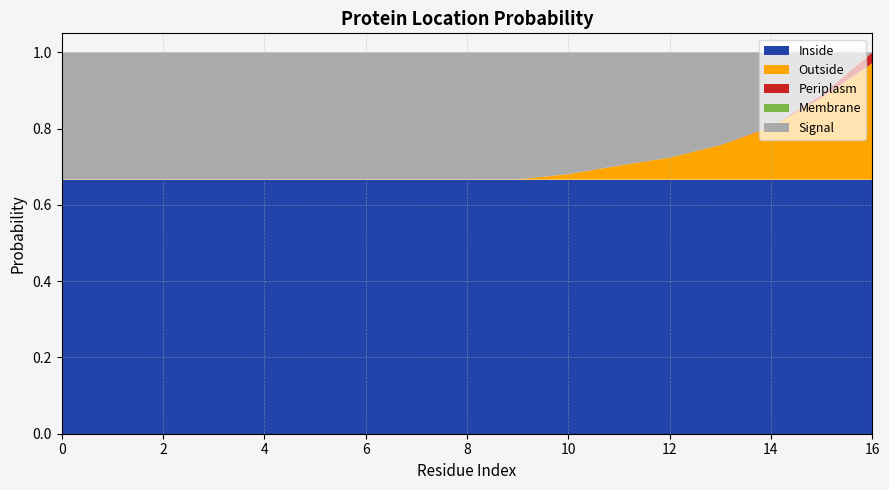

Reading left to right, list all the values displayed in this chart.

Inside: 0.7	0.7	0.7	0.7	0.7	0.7	0.7	0.7	0.7	0.7	0.7	0.7	0.7	0.7	0.7	0.7	0.7
Outside: 0.0	0.0	0.0	0.0	0.0	0.0	0.0	0.0	0.0	0.0	0.0	0.0	0.1	0.1	0.1	0.2	0.3
Periplasm: 0.0	0.0	0.0	0.0	0.0	0.0	0.0	0.0	0.0	0.0	0.0	0.0	0.0	0.0	0.0	0.0	0.0
Membrane: 0.0	0.0	0.0	0.0	0.0	0.0	0.0	0.0	0.0	0.0	0.0	0.0	0.0	0.0	0.0	0.0	0.0
Signal: 0.3	0.3	0.3	0.3	0.3	0.3	0.3	0.3	0.3	0.3	0.3	0.3	0.3	0.2	0.2	0.1	0.0